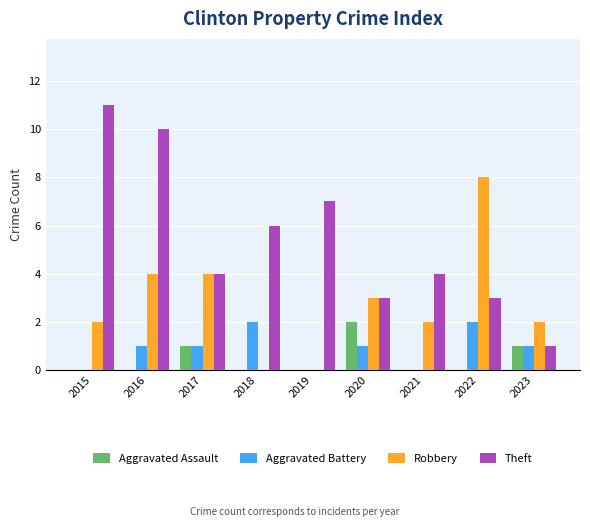

Is it true that Aggravated Assault equals 0 at 2015?

True